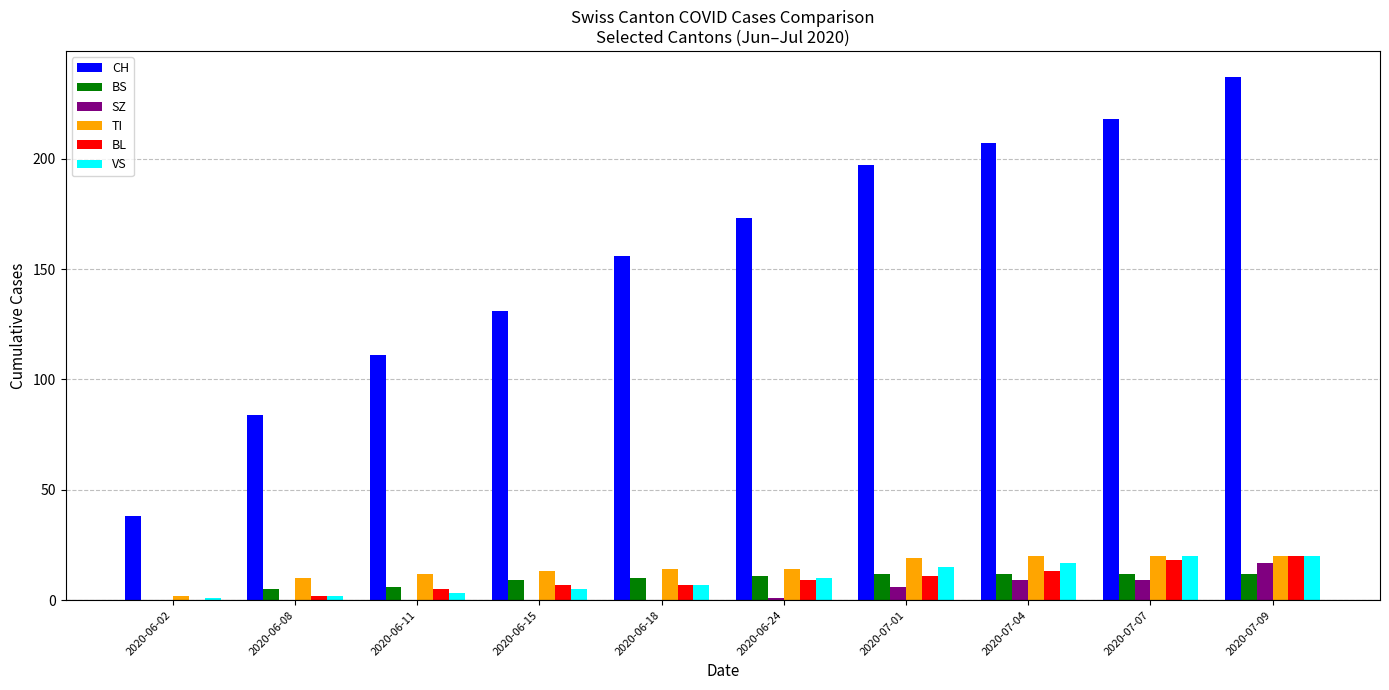

Which series changed the most between 2020-06-08 and 2020-06-15?

CH